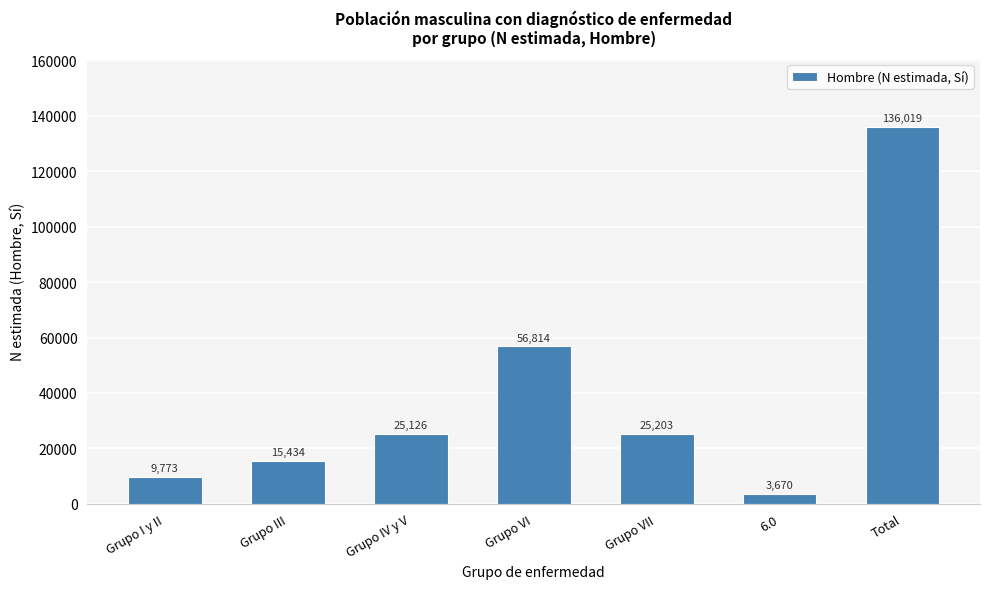

Reading right to left, what are all the values shown in this chart?

Total=136019	6.0=3670	Grupo VII=25203	Grupo VI=56814	Grupo IV y V=25126	Grupo III=15434	Grupo I y II=9773